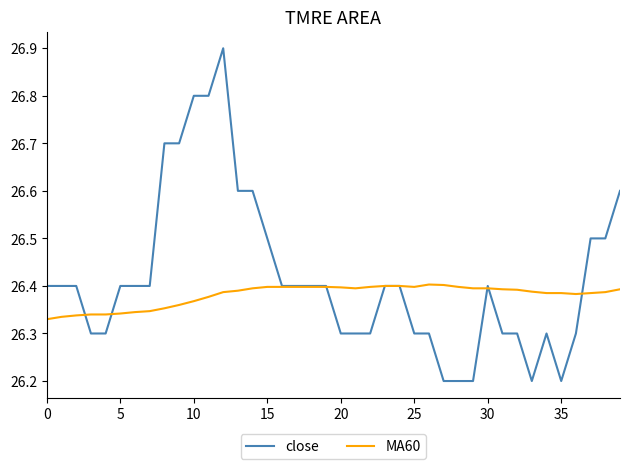

What are all the series names shown in the legend?

close, MA60